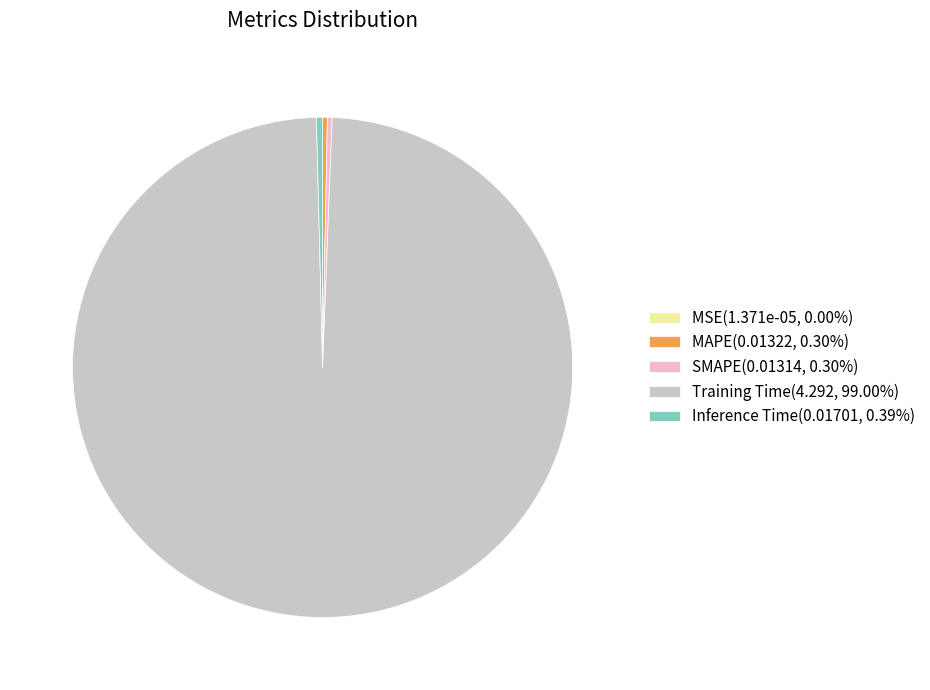

Does any single category account for the majority?

Yes